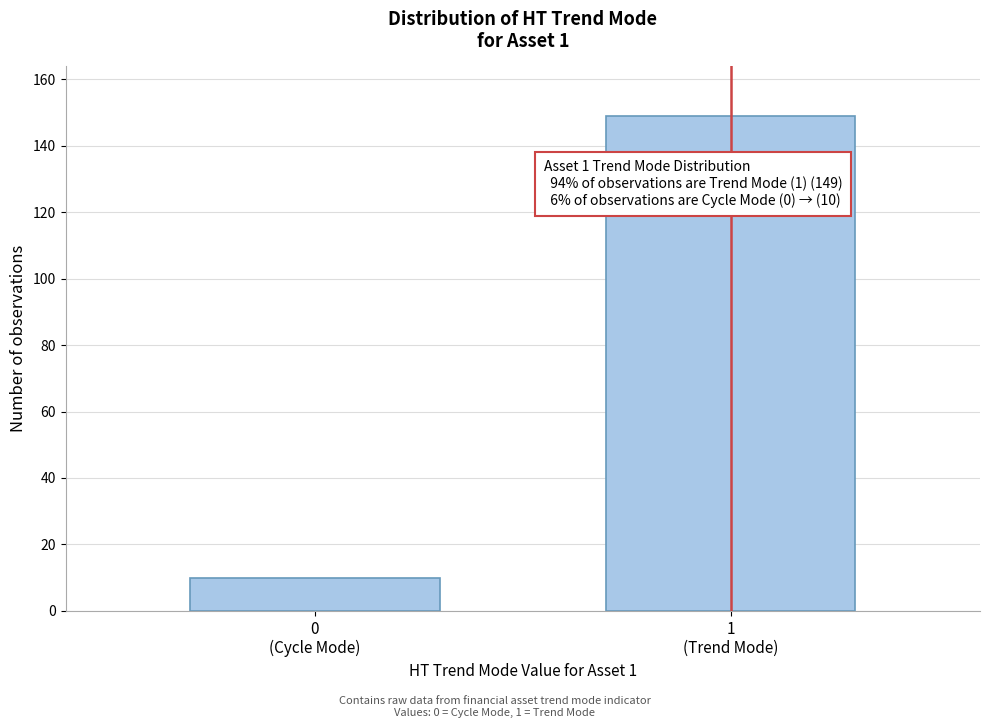

Reading left to right, what are all the values shown in this chart?

10	149